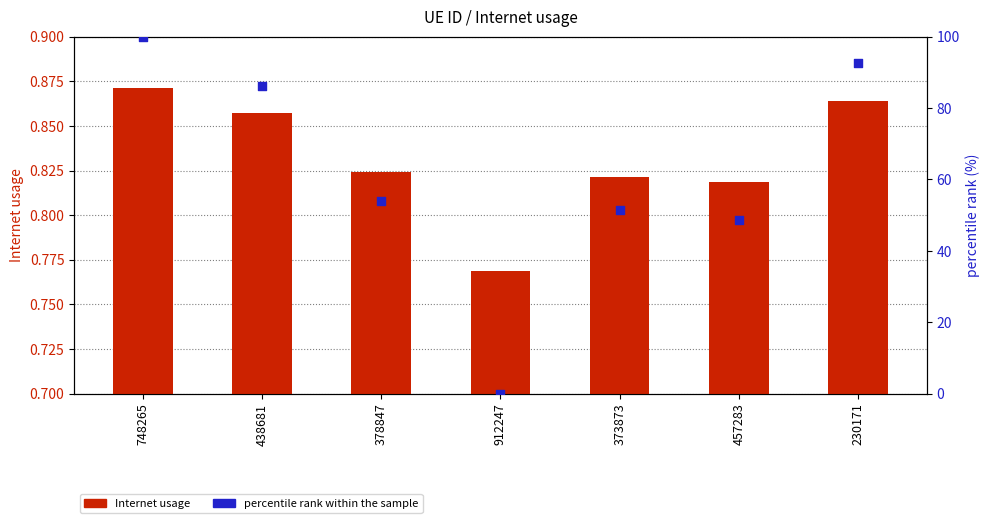

What are all the series names shown in the legend?

Internet usage, percentile rank within the sample